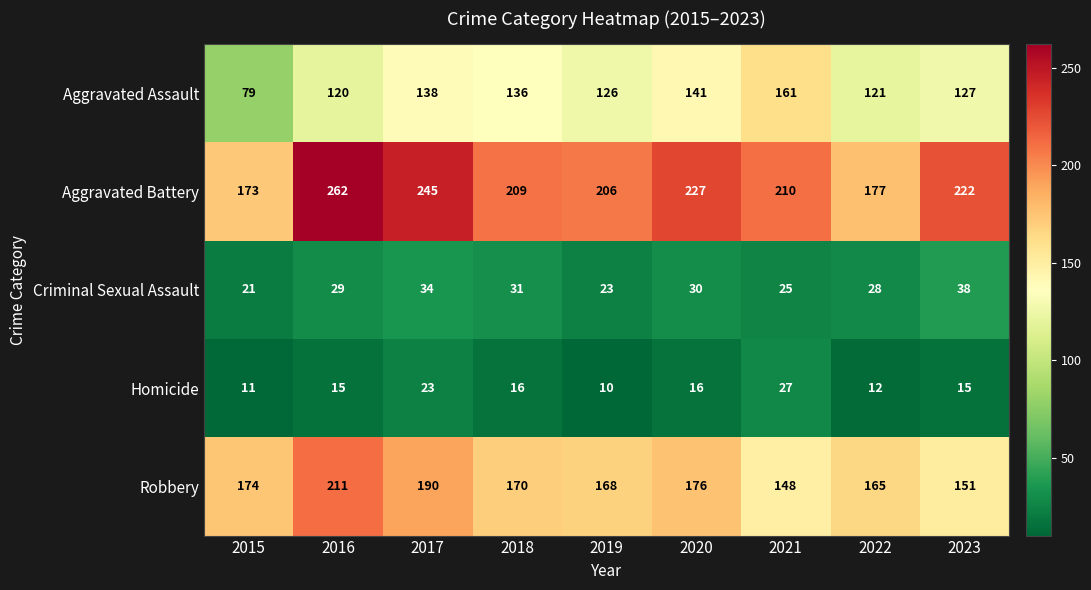

At how many categories does at least one series exceed 142?

9